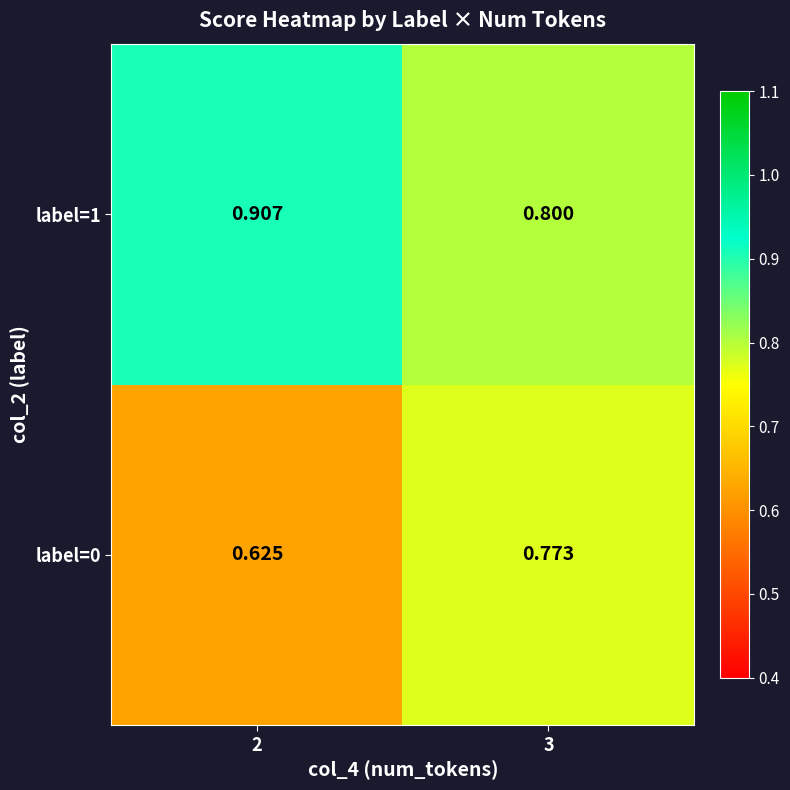

Is the value of label=1 at 2 greater than the value of label=0 at 2?

Yes